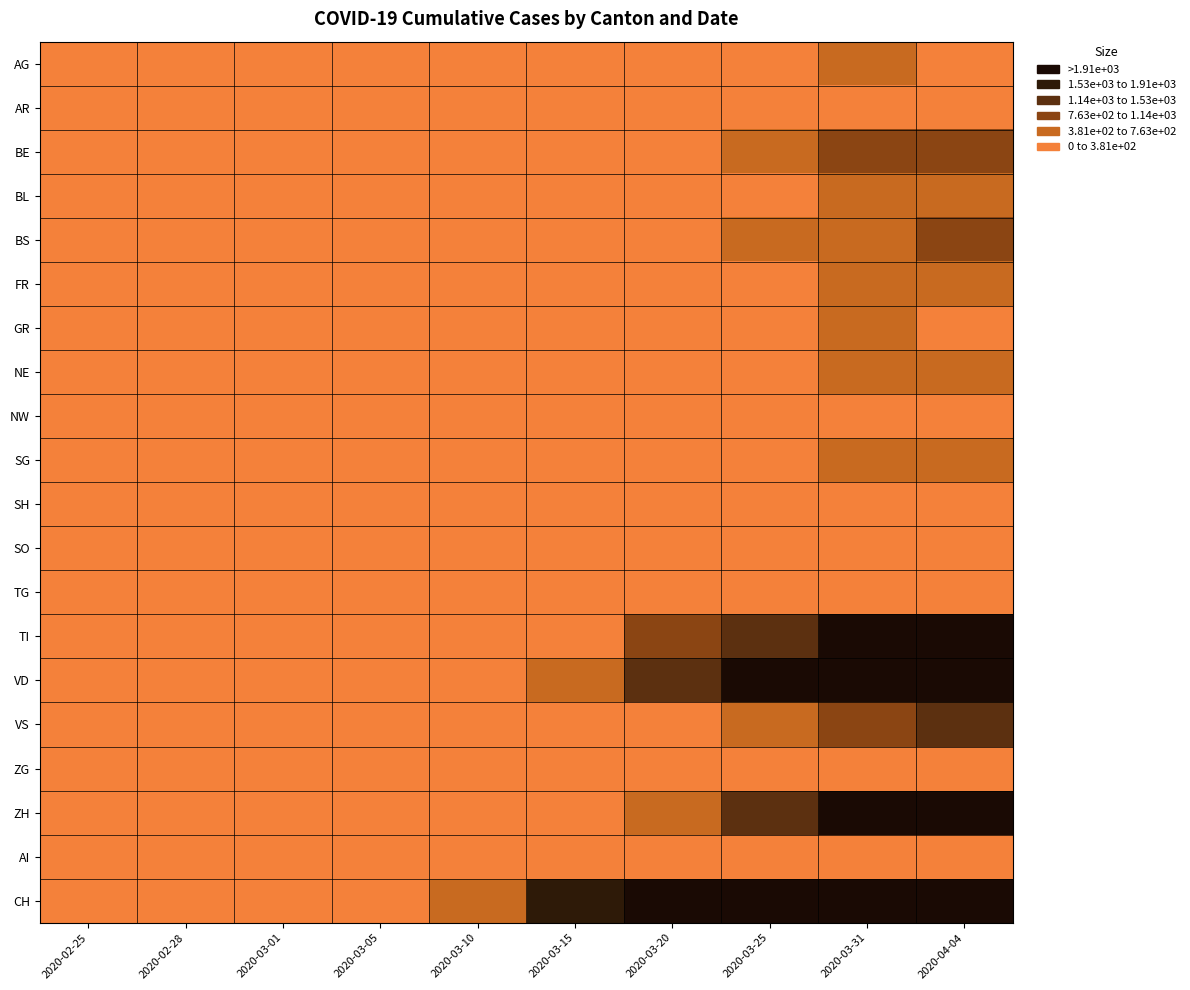

Between 2020-02-25 and 2020-04-04, which is larger?

2020-02-25